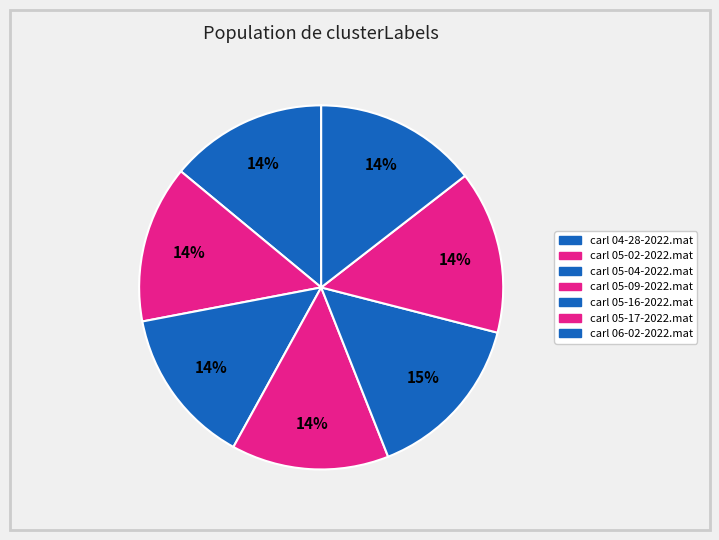

To the nearest percent, what percentage of the pie is carl 05-02-2022.mat?

14%